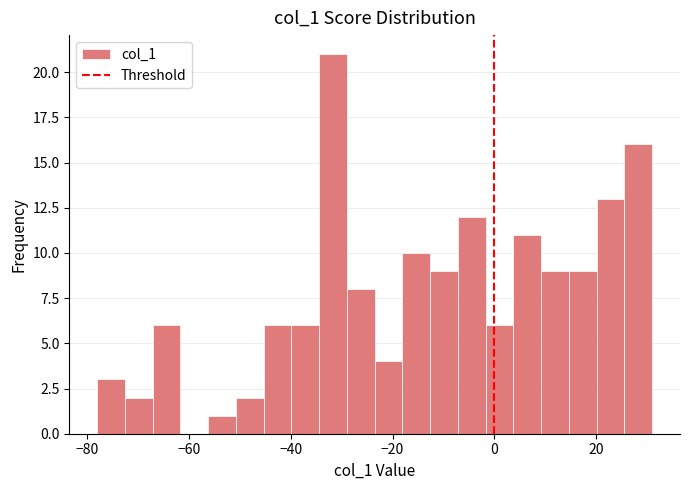

Around what value on the x-axis is the tallest bar? Give the approximate position of its centre, as read against the axis.

-32